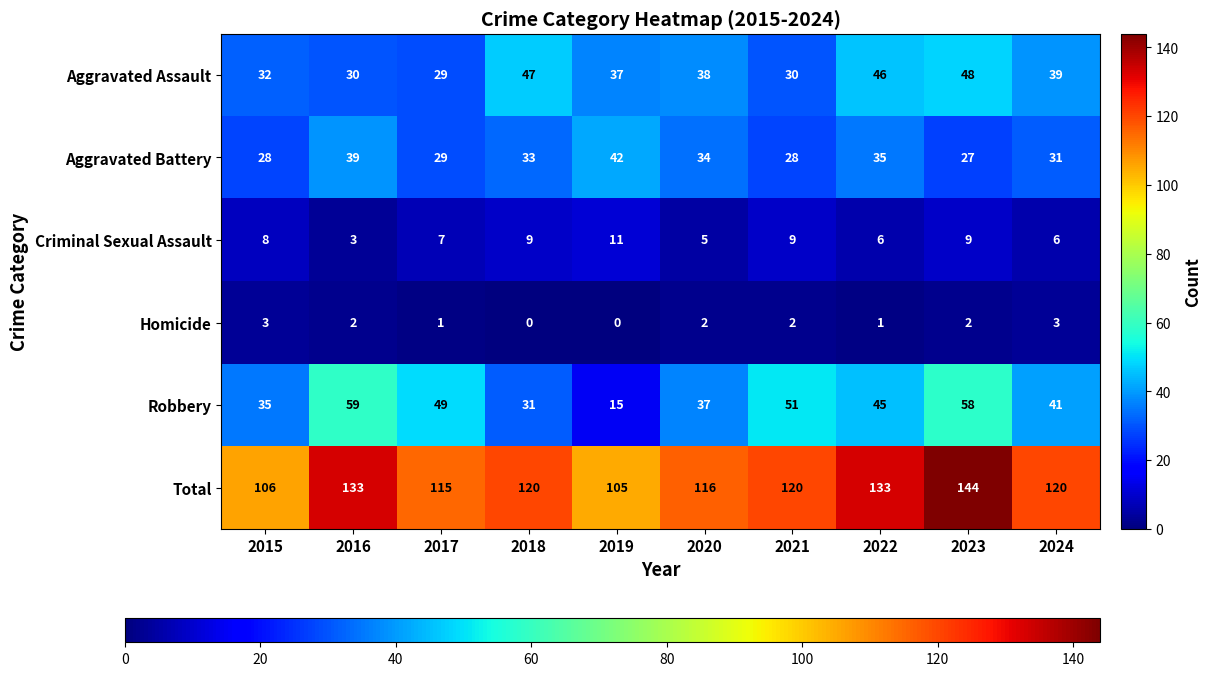

At how many categories does at least one series exceed 61?

10